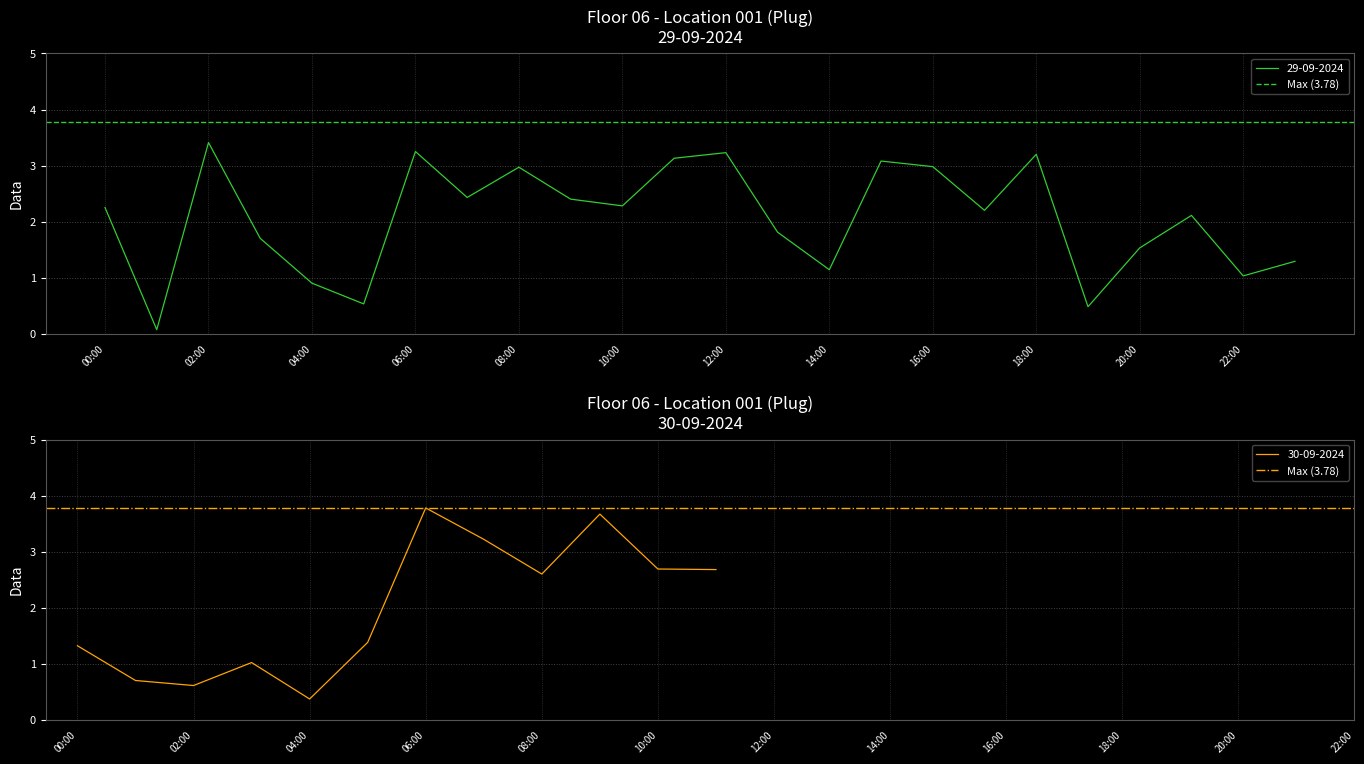

What is the maximum value for 29-09-2024?

3.4